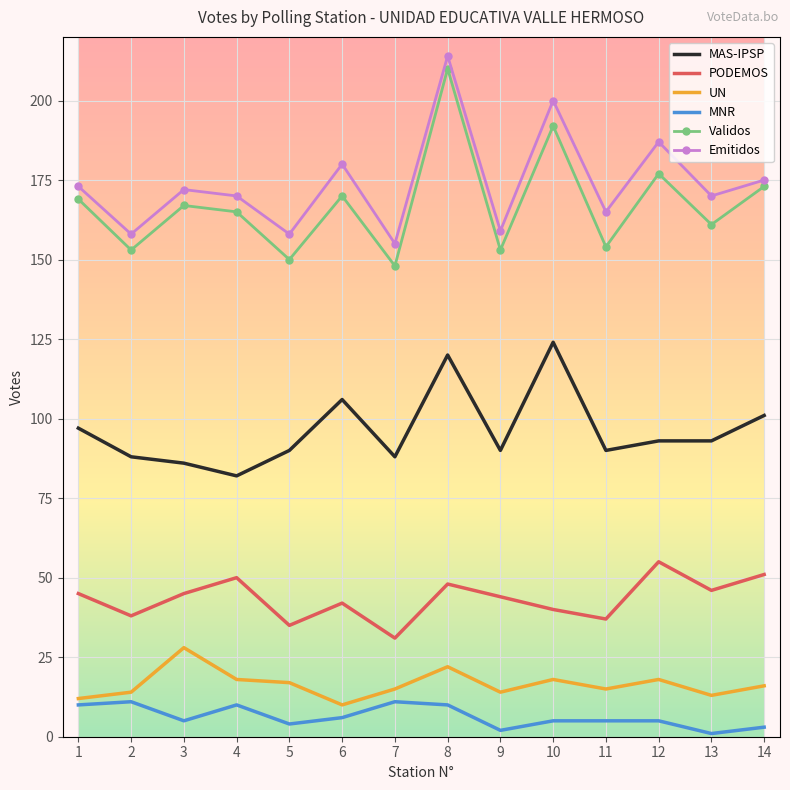

List the series in order of their peak value, lowest first.

MNR, UN, PODEMOS, MAS-IPSP, Validos, Emitidos